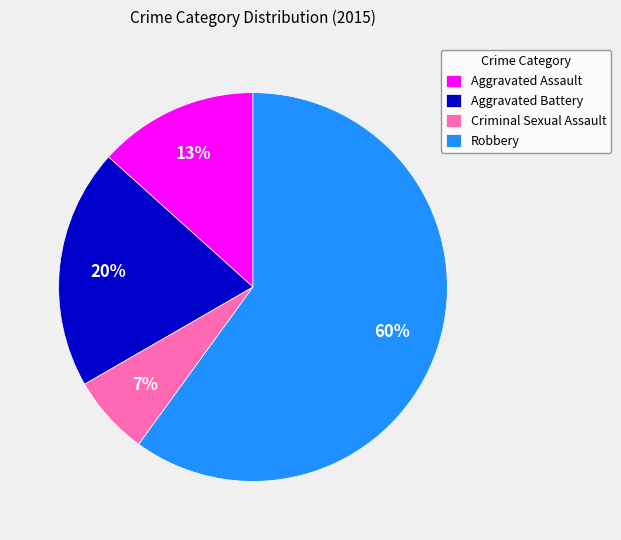

The Aggravated Assault slice represents 1% of the pie. True or false?

False